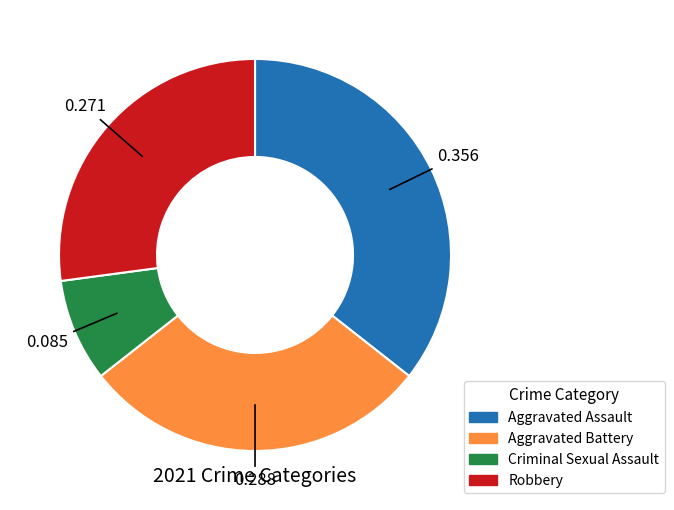

Is Criminal Sexual Assault the majority of the pie?

No